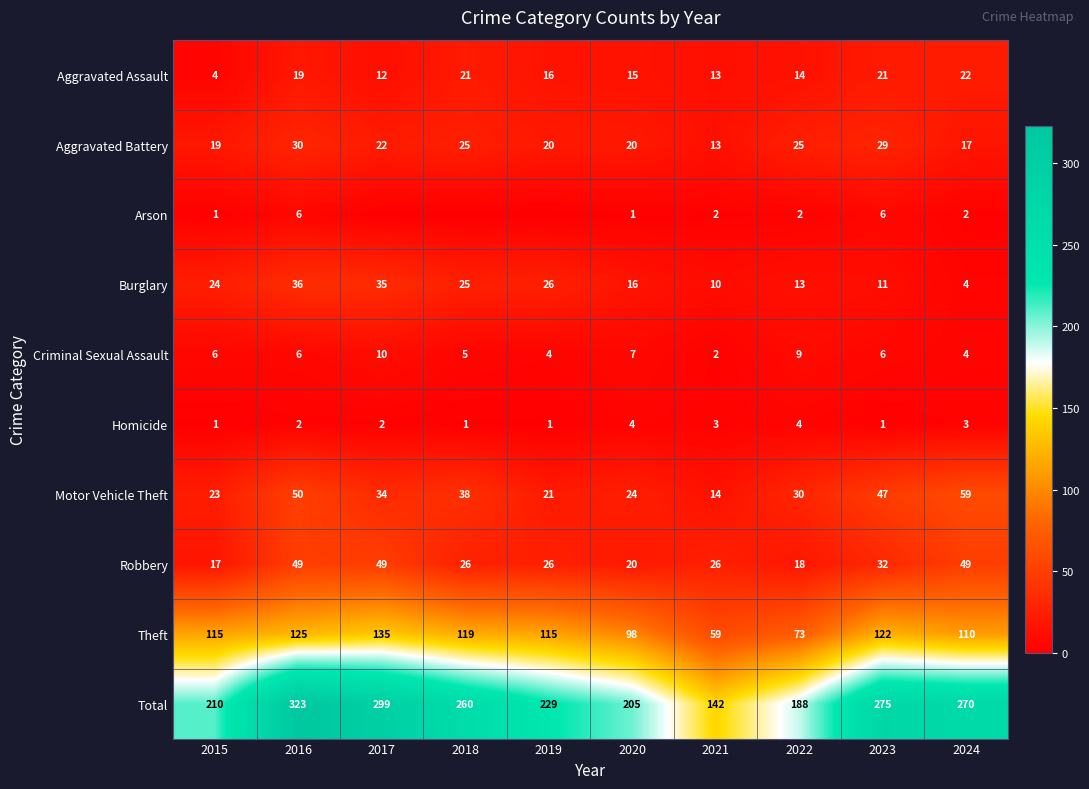

Is the value of Homicide at 2020 greater than the value of Aggravated Battery at 2018?

No